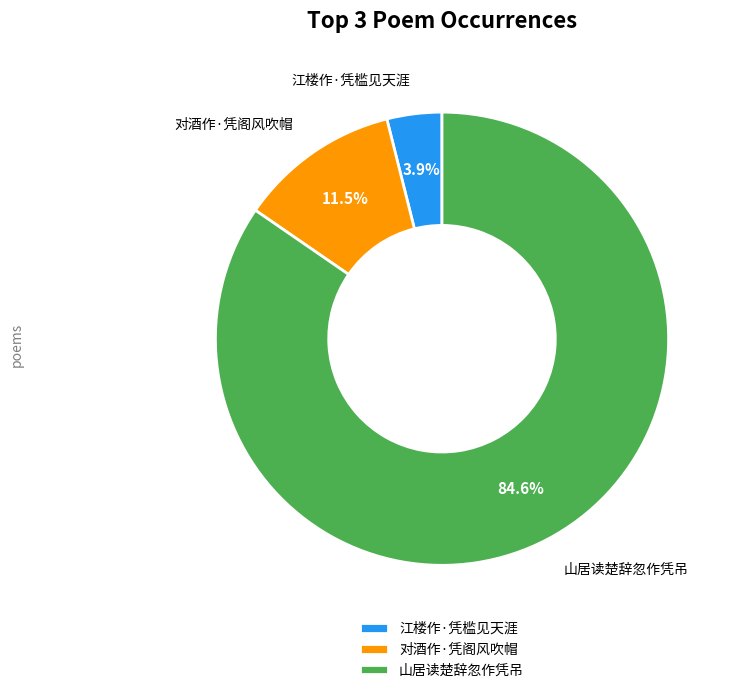

Count the number of slices in the pie.

3